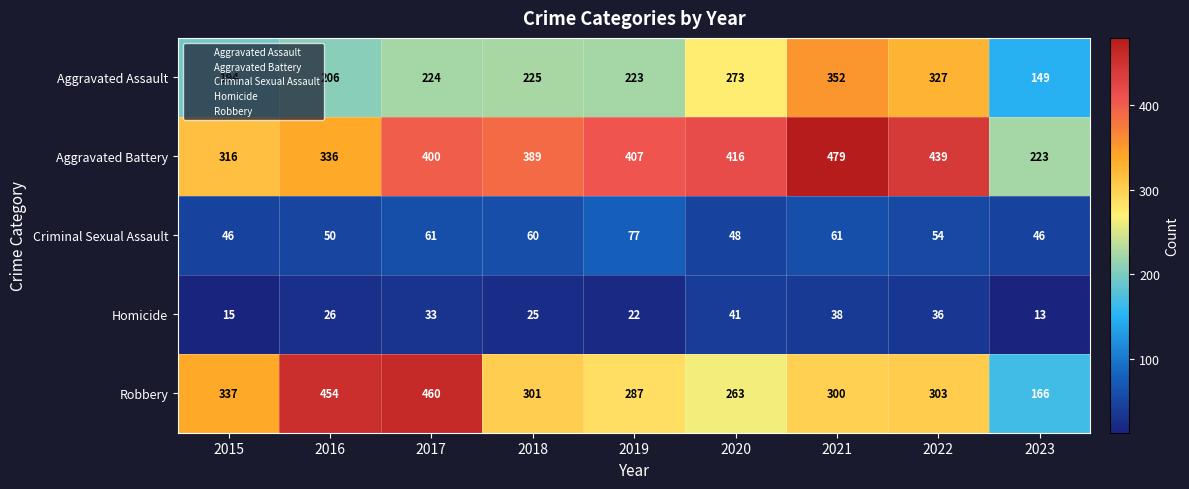

What is the average value of the Homicide series?

28